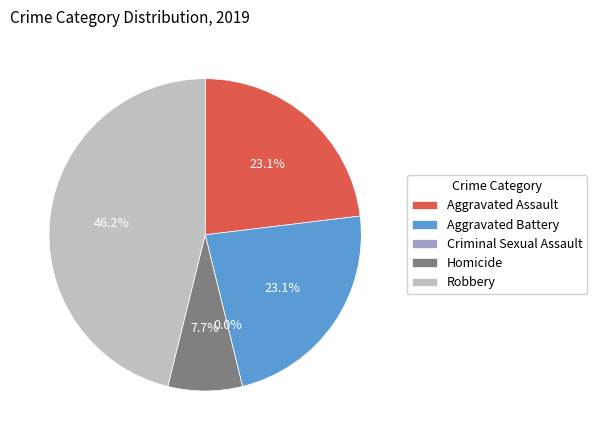

Do Robbery and Aggravated Battery together represent more than half of the pie?

Yes